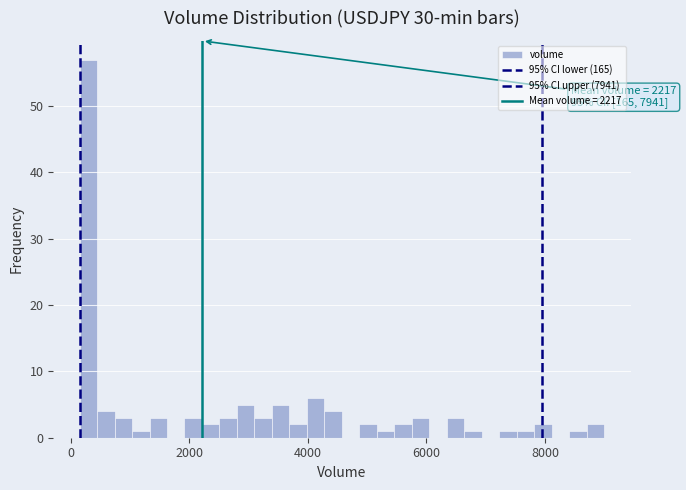

Around what value on the x-axis is the tallest bar? Give the approximate position of its centre, as read against the axis.

200